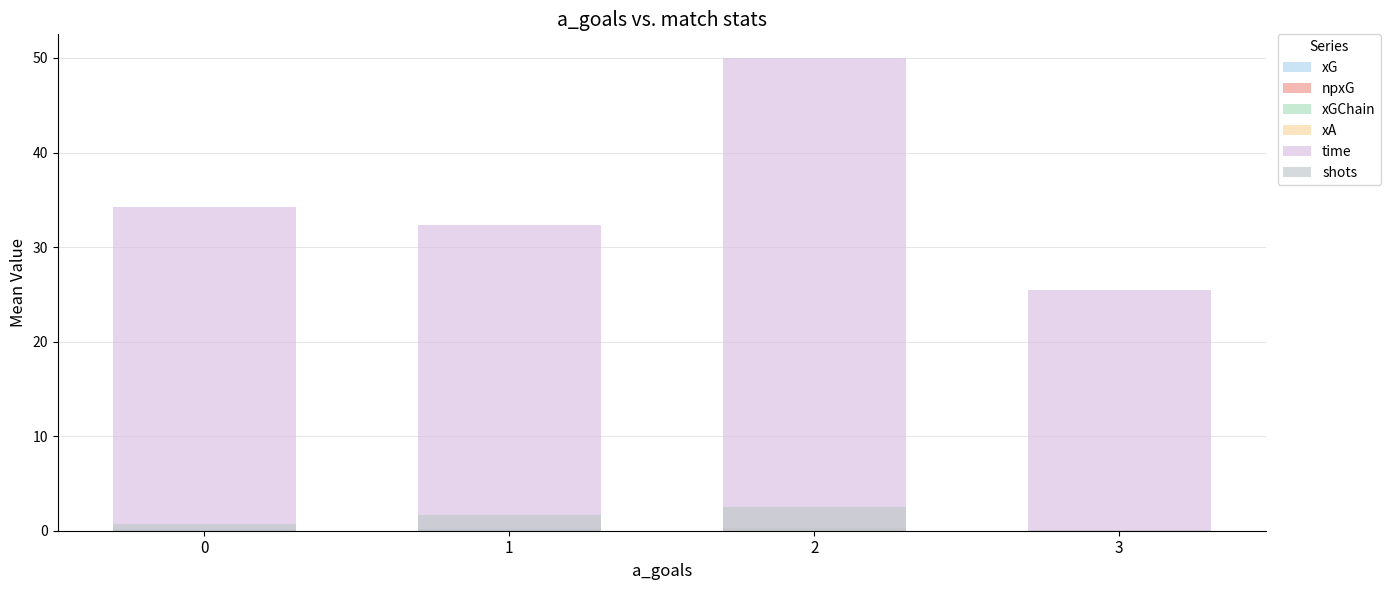

Reading left to right, list all the values displayed in this chart.

xG: 0.1	0.2	0.1	0.0
npxG: 0.1	0.2	0.1	0.0
xGChain: 0.2	0.2	0.3	0.0
xA: 0.0	0.0	0.2	0.0
time: 34.3	32.3	50.0	25.5
shots: 0.7	1.7	2.5	0.0